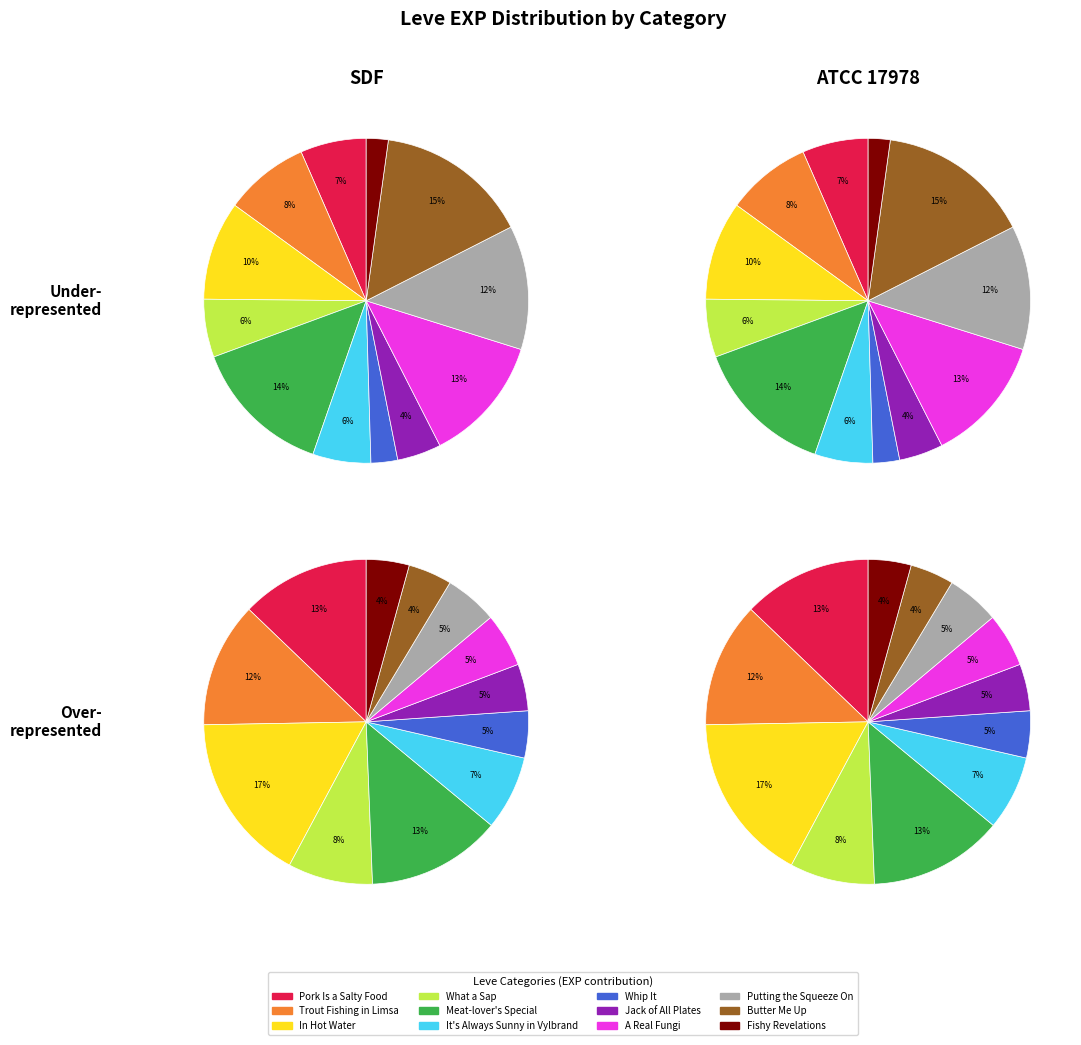

The 2 slice represents 5% of the pie. True or false?

False